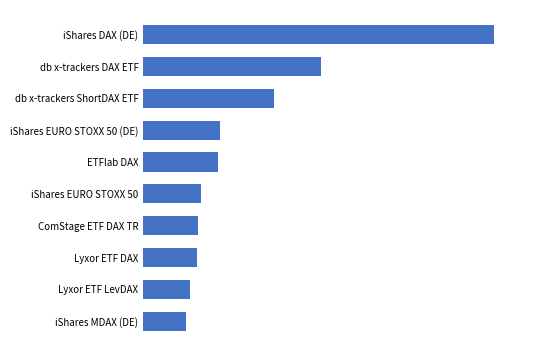

What is the sum of all values?

14155.2